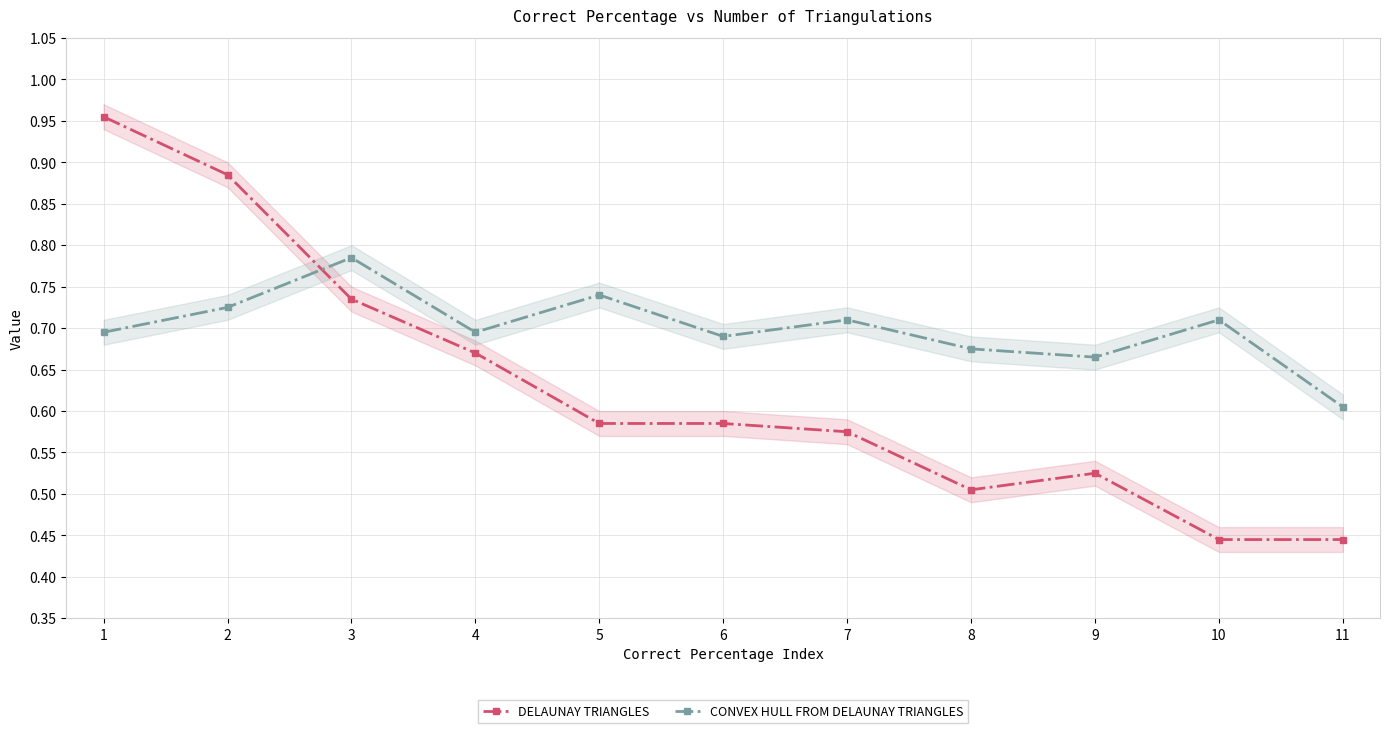

How many times do DELAUNAY TRIANGLES and CONVEX HULL FROM DELAUNAY TRIANGLES cross each other?

1